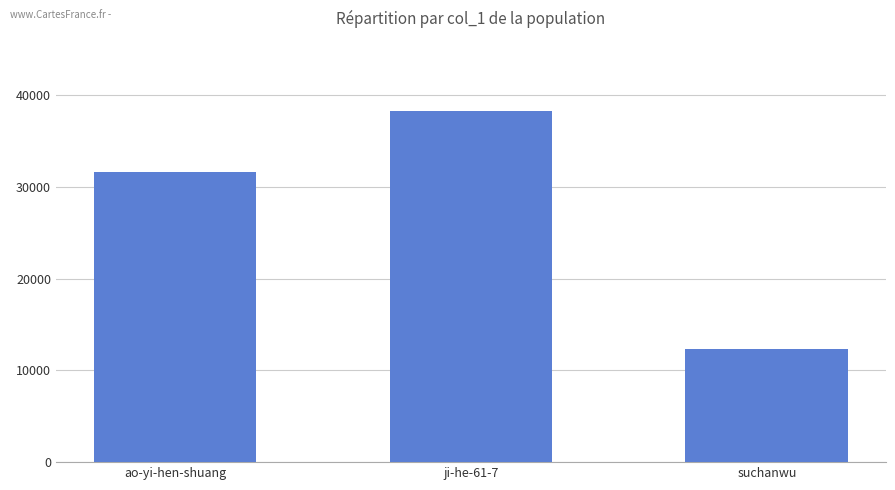

What value does the data have at suchanwu, to the nearest 10?

12300